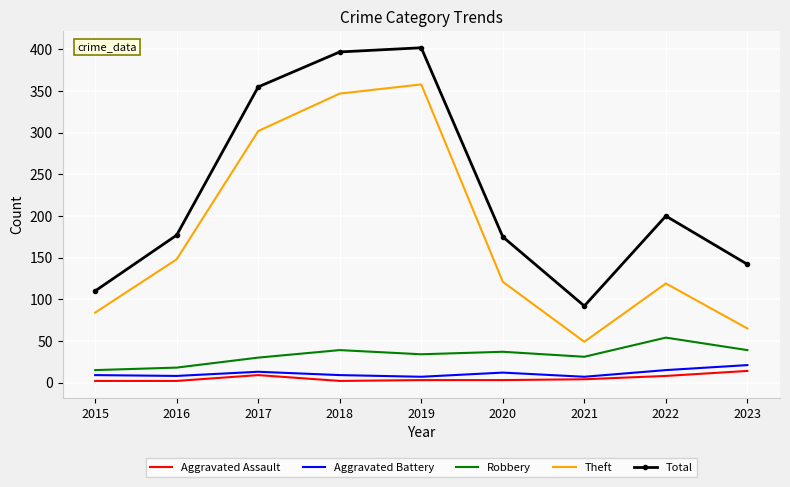

Between 2015 and 2016, which series saw the biggest shift?

Total